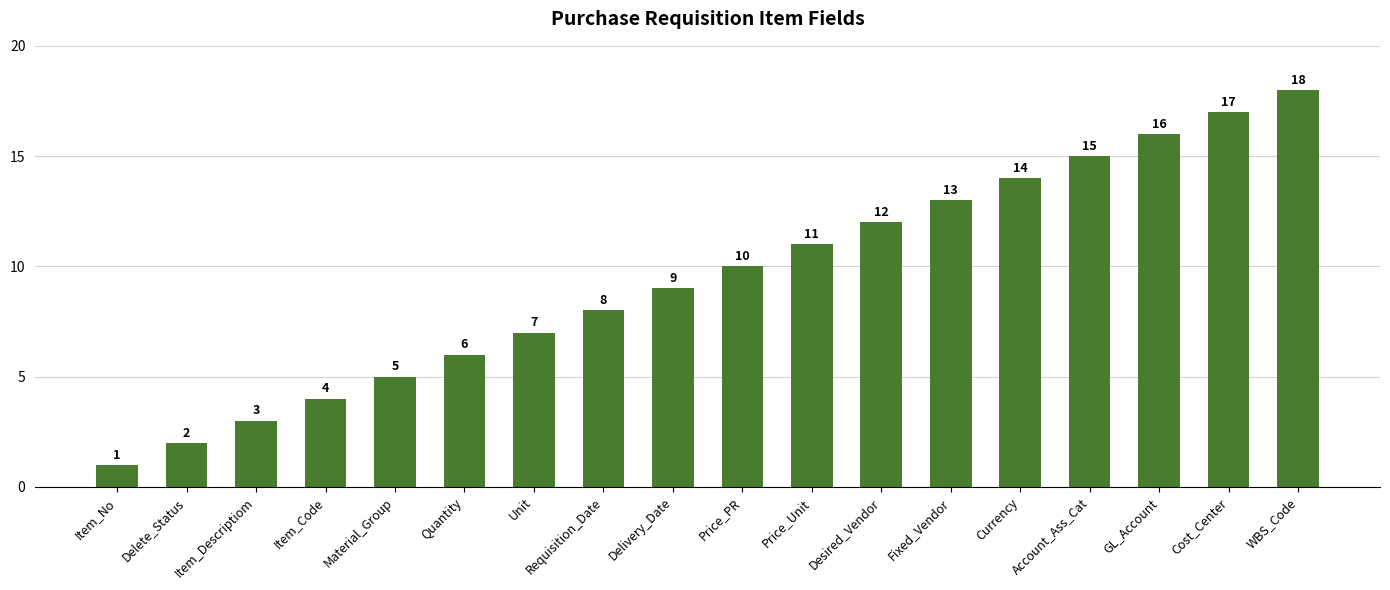

What is the difference between the maximum and minimum values?

17